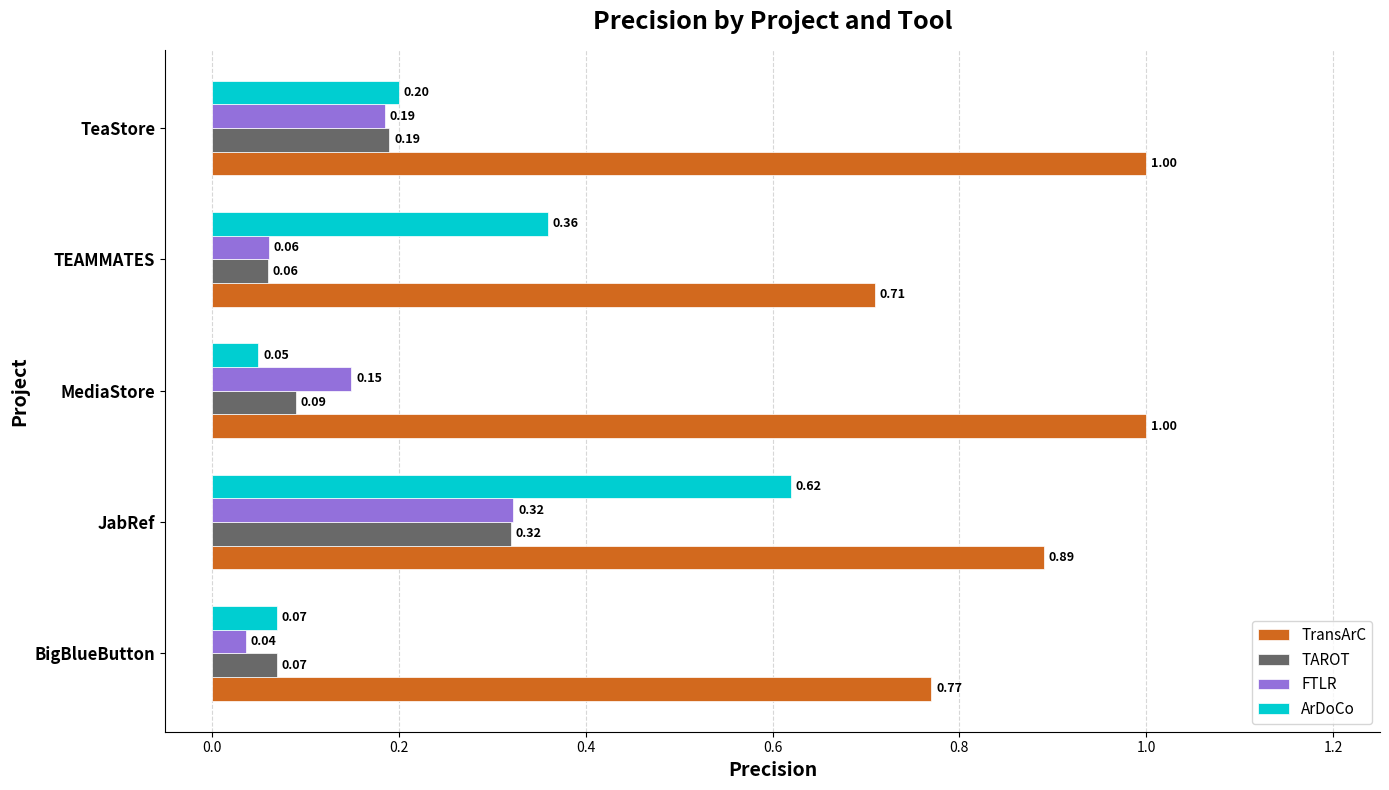

What is the sum of all TransArC values?

4.4